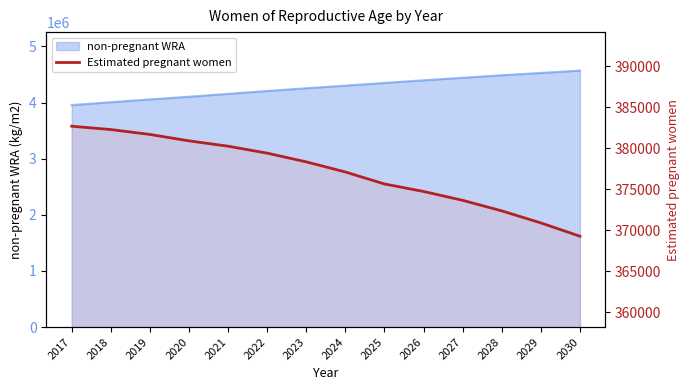

Reading left to right, transcribe all the data shown in this chart.

382681.3	382277.0	381681.0	380897.6	380245.4	379397.5	378334.9	377101.8	375638.3	374724.7	373643.8	372358.4	370891.2	369263.6